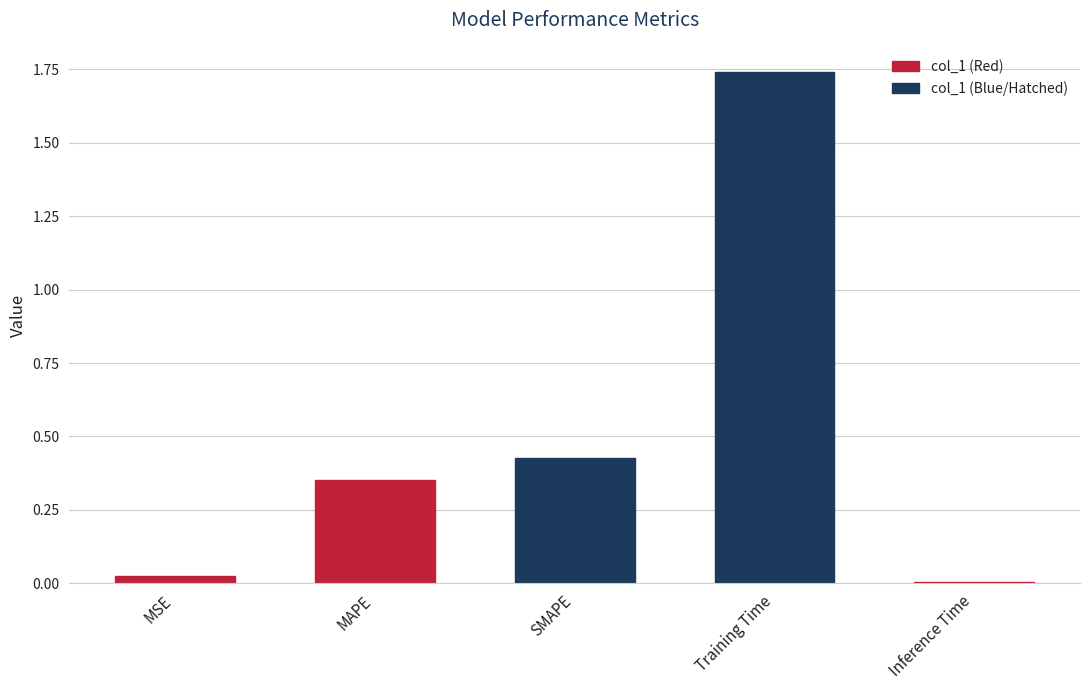

List the labels in order of value, smallest first.

Inference Time, MSE, MAPE, SMAPE, Training Time